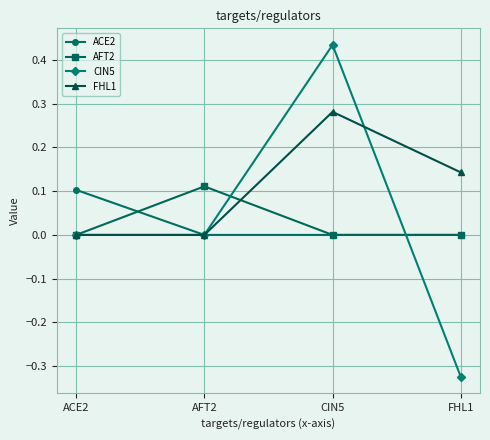

What position from the left is AFT2?

2